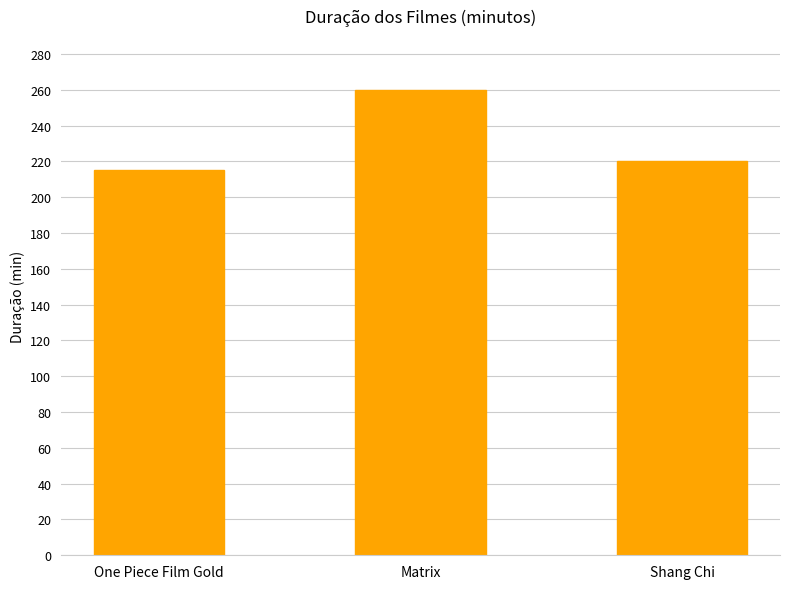

Rank the categories by value from lowest to highest.

One Piece Film Gold, Shang Chi, Matrix